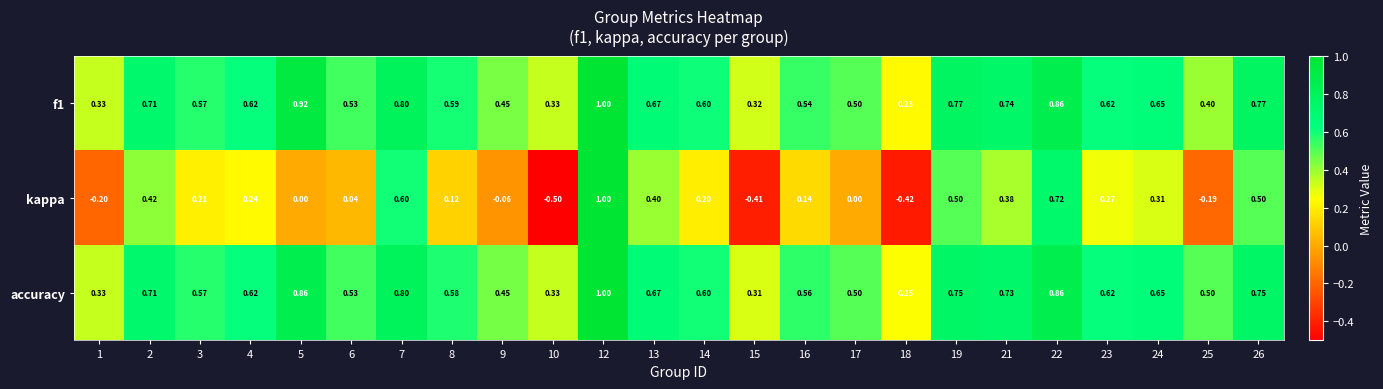

Which series has the largest range (max minus min)?

kappa